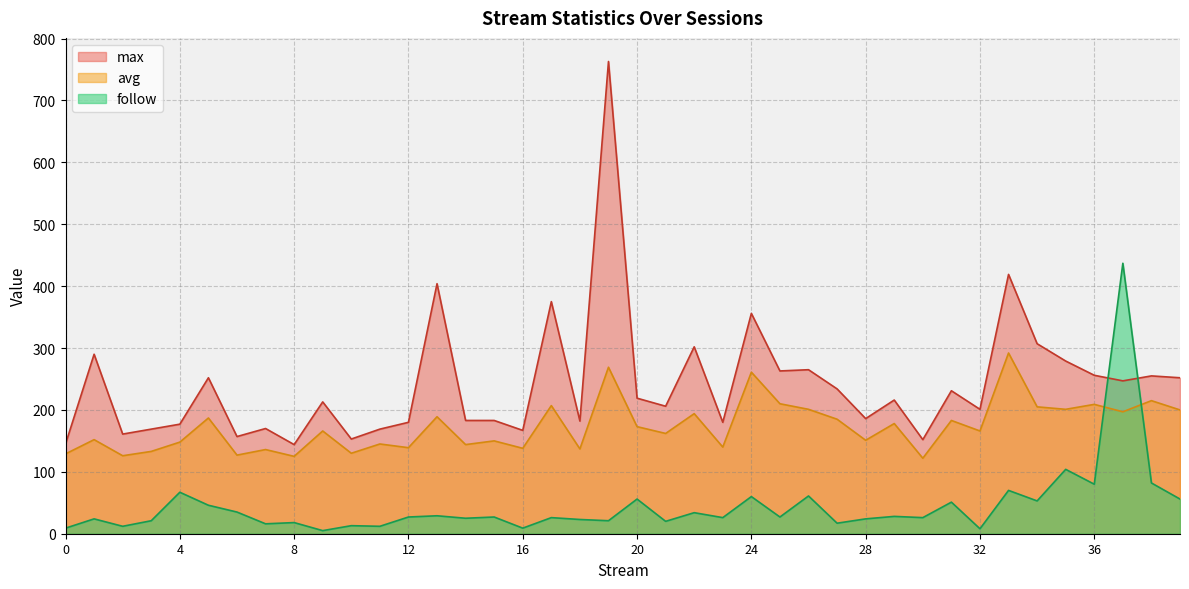

How many interior local valleys does the follow series have?

15